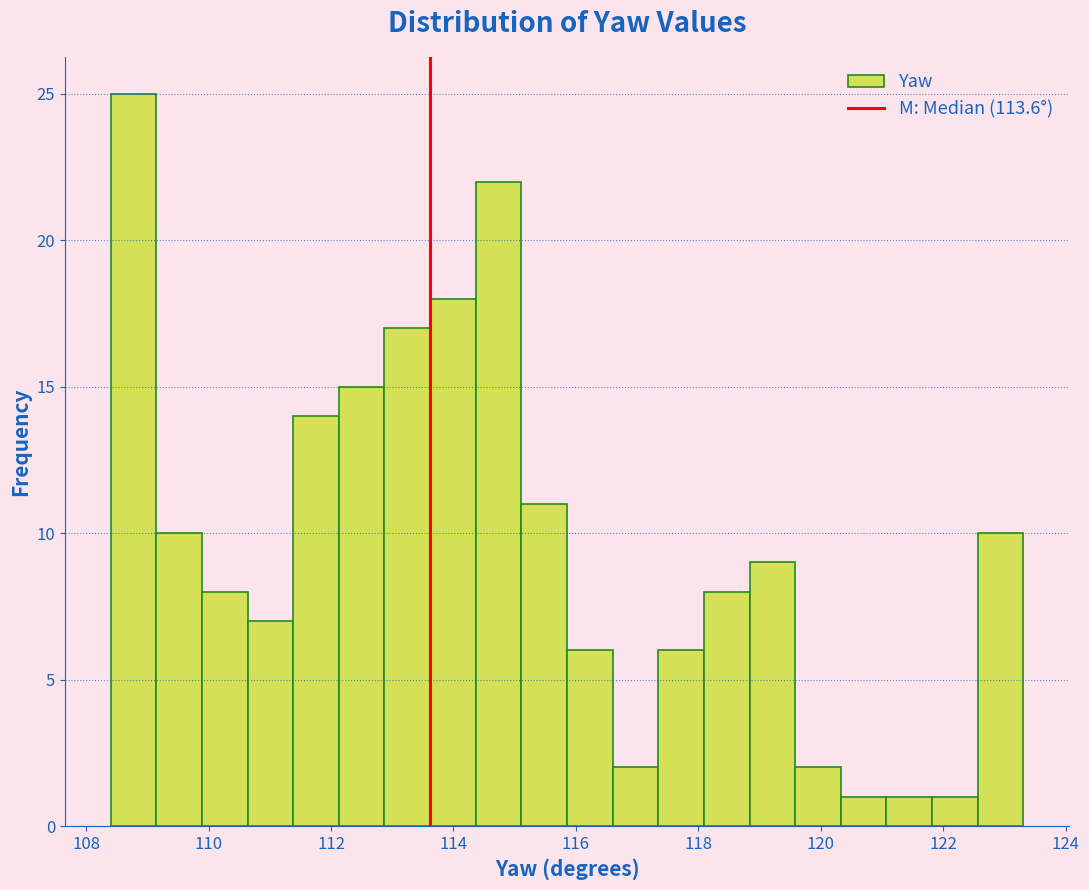

Read against the x-axis, roughly where is the centre of the tallest bar?

108.8